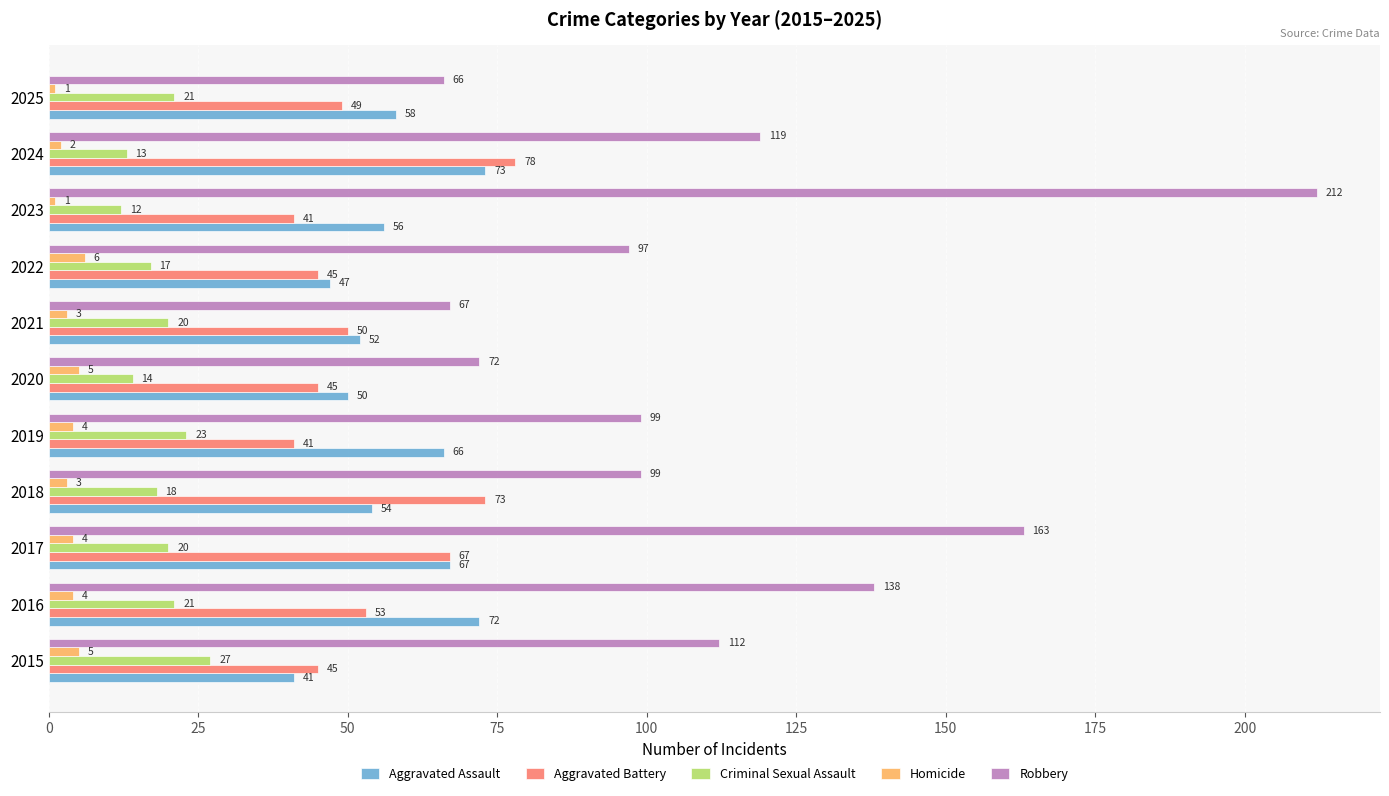

Is it true that Robbery equals 74 at 2023?

False